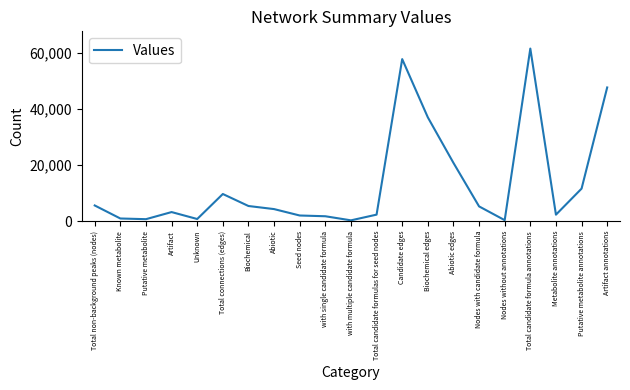

What is the difference between the maximum and minimum values?

61370